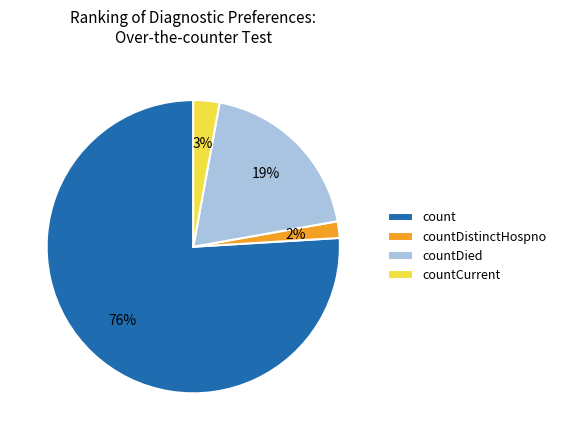

To the nearest percent, what portion does countCurrent represent?

3%